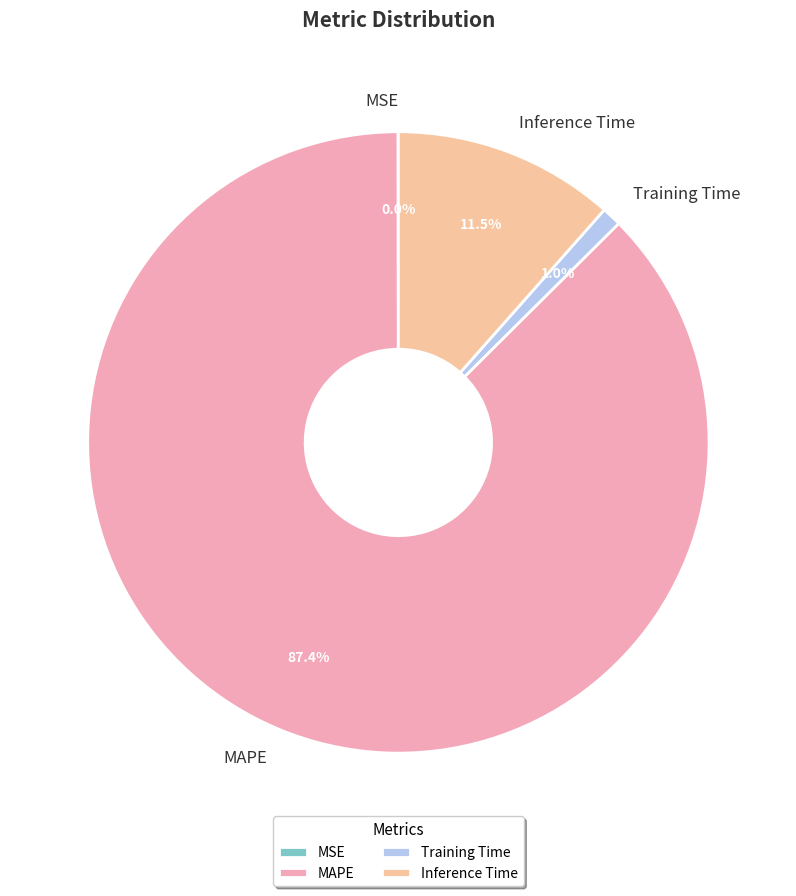

Is MAPE the majority of the pie?

Yes